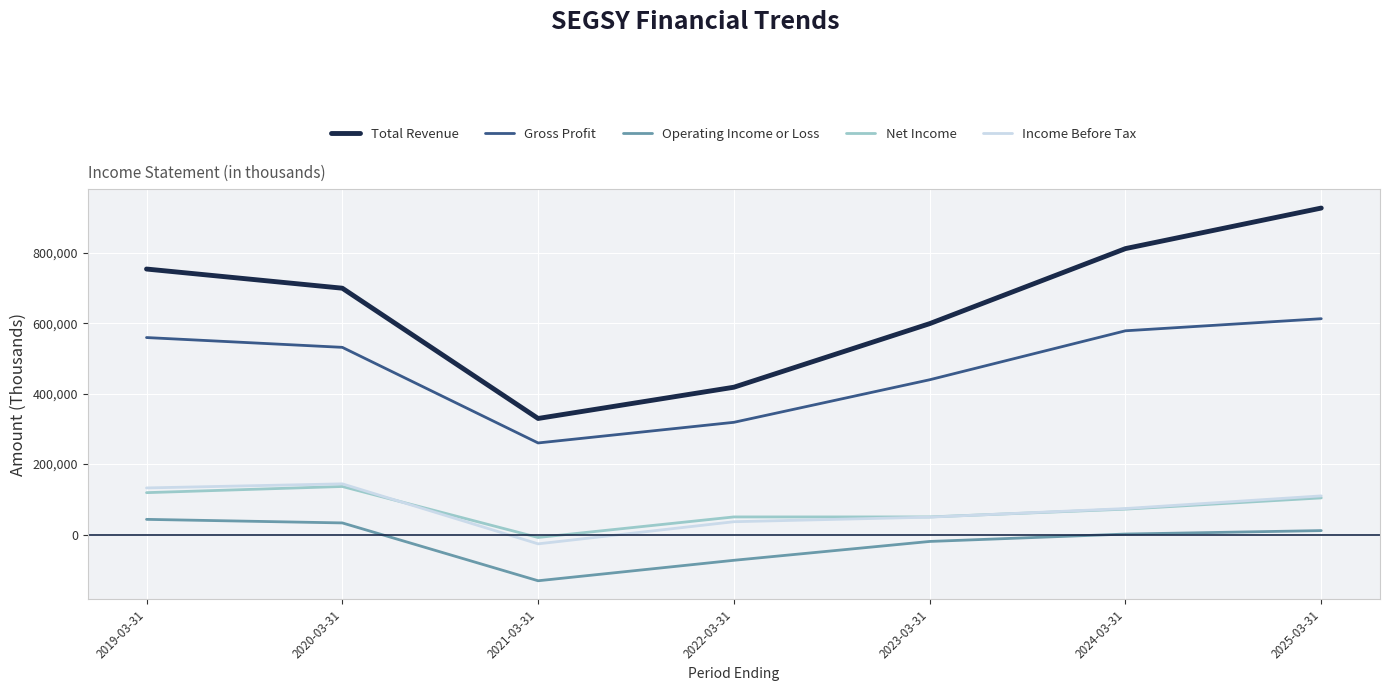

What are all the series names shown in the legend?

Total Revenue, Gross Profit, Operating Income or Loss, Net Income, Income Before Tax